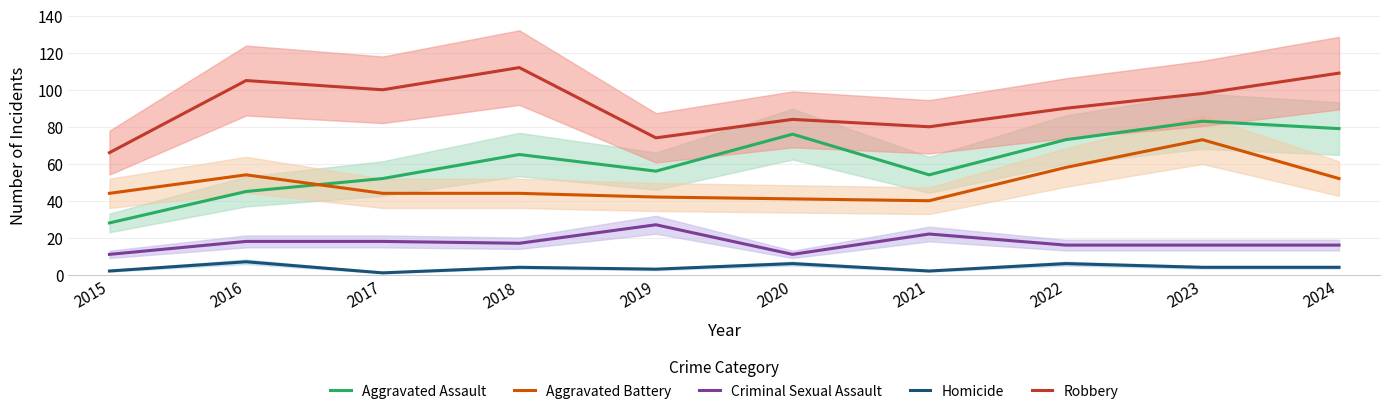

What is the value of the Robbery point at the 2nd from the left?

105